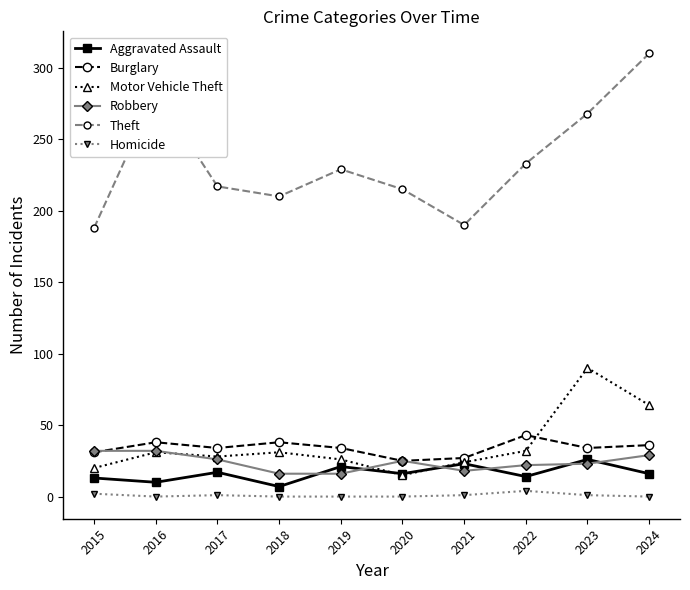

How many values in the Motor Vehicle Theft series are below 31?

5